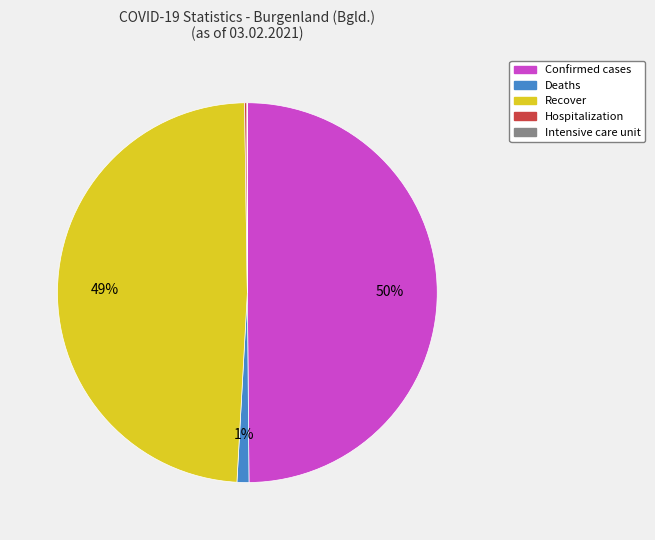

To the nearest percent, what is the average slice percentage?

20%